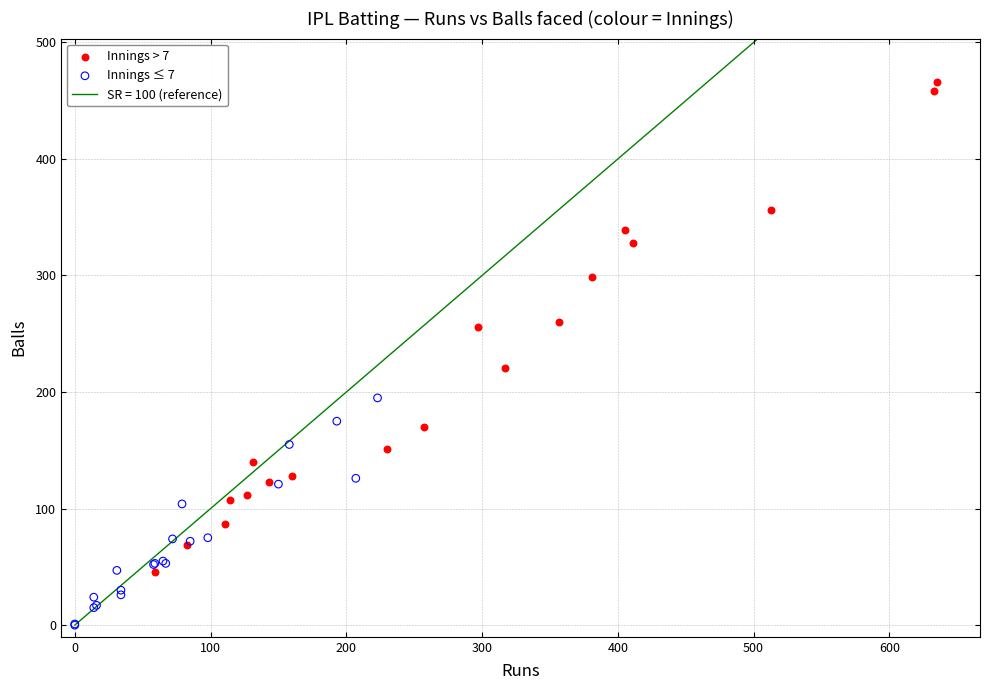

Which series contains the highest Y value?

Innings > 7